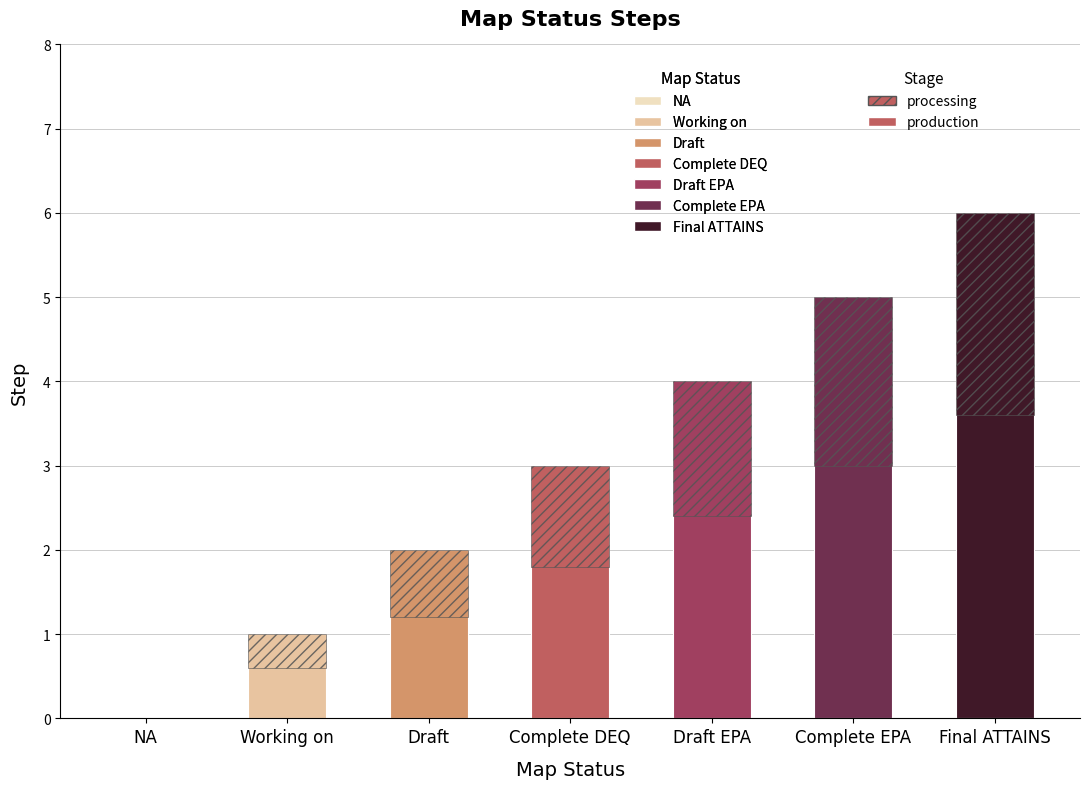

Where is the data nearest to the value 3?

Complete DEQ